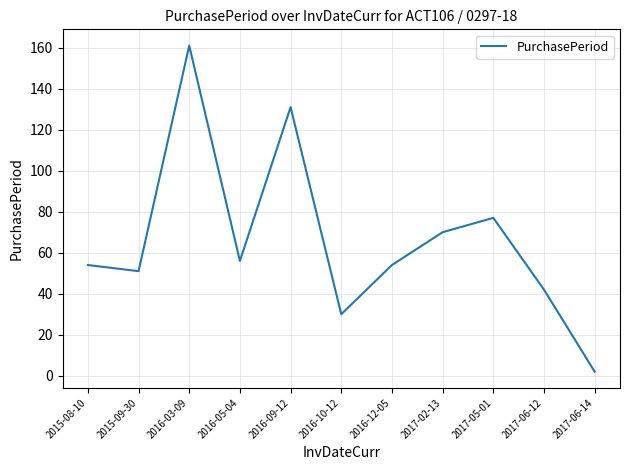

What is the change in value from 2016-05-04 to 2016-10-12?

-26